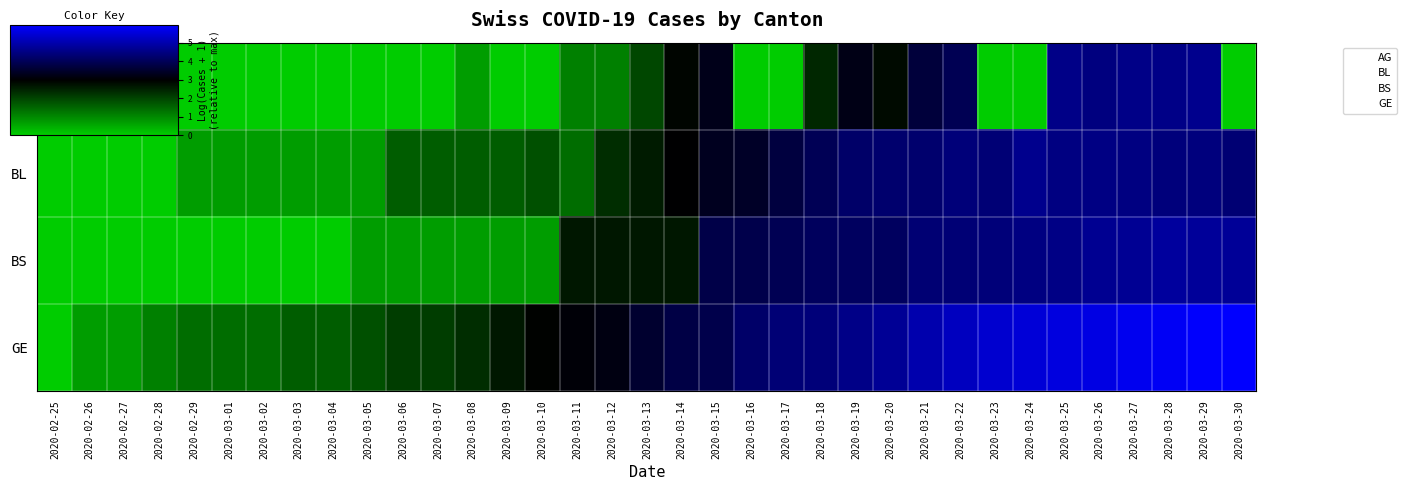

Rank the categories by BS value from lowest to highest.

2020-02-25, 2020-02-26, 2020-02-27, 2020-02-28, 2020-02-29, 2020-03-01, 2020-03-02, 2020-03-03, 2020-03-04, 2020-03-05, 2020-03-06, 2020-03-07, 2020-03-08, 2020-03-09, 2020-03-10, 2020-03-11, 2020-03-12, 2020-03-13, 2020-03-14, 2020-03-15, 2020-03-16, 2020-03-17, 2020-03-18, 2020-03-19, 2020-03-20, 2020-03-21, 2020-03-22, 2020-03-23, 2020-03-24, 2020-03-25, 2020-03-26, 2020-03-27, 2020-03-28, 2020-03-29, 2020-03-30